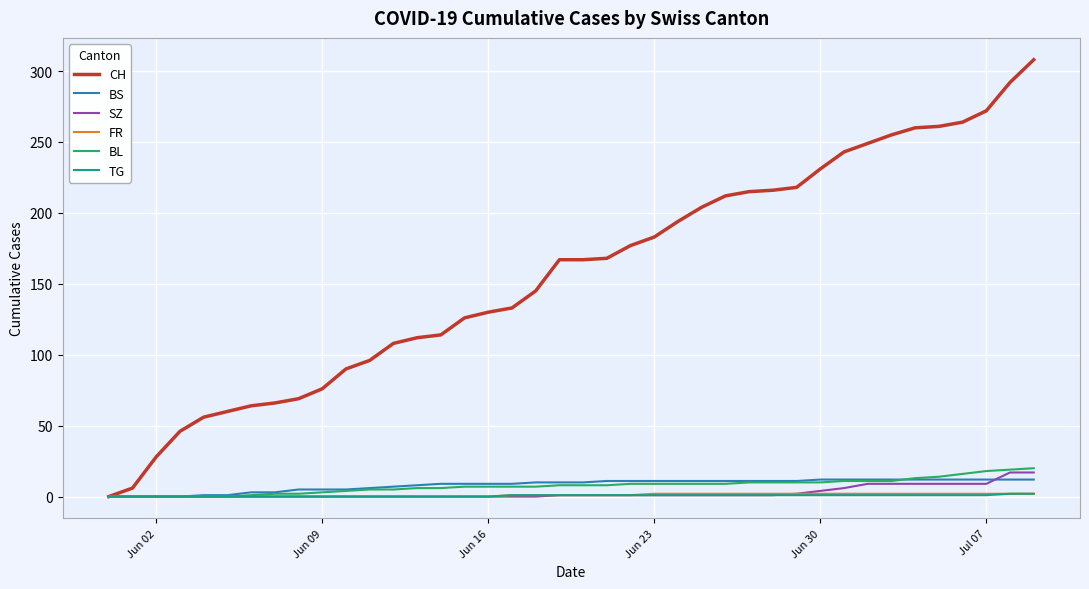

How many values in CH are above zero?

39